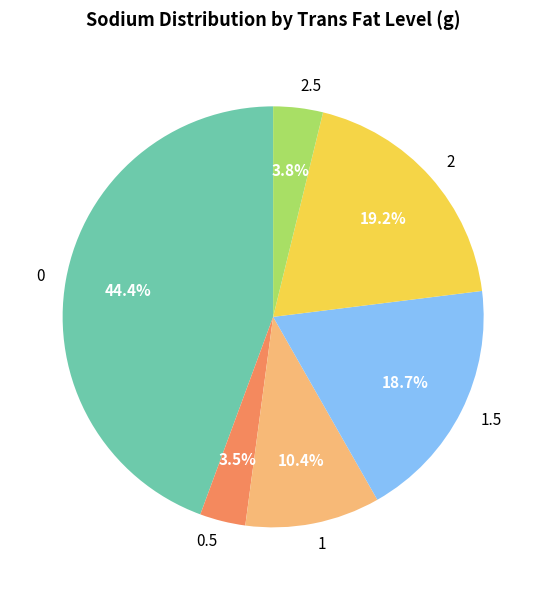

What is the largest slice in the pie chart?

0